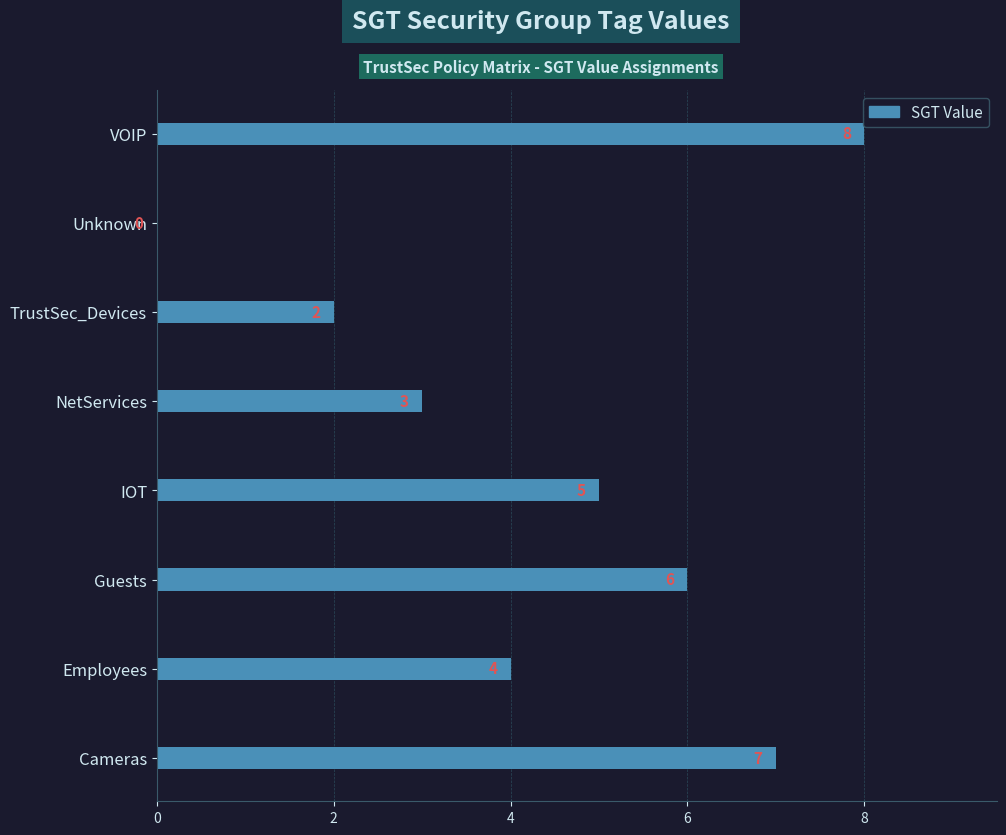

Are the bars horizontal?

Yes